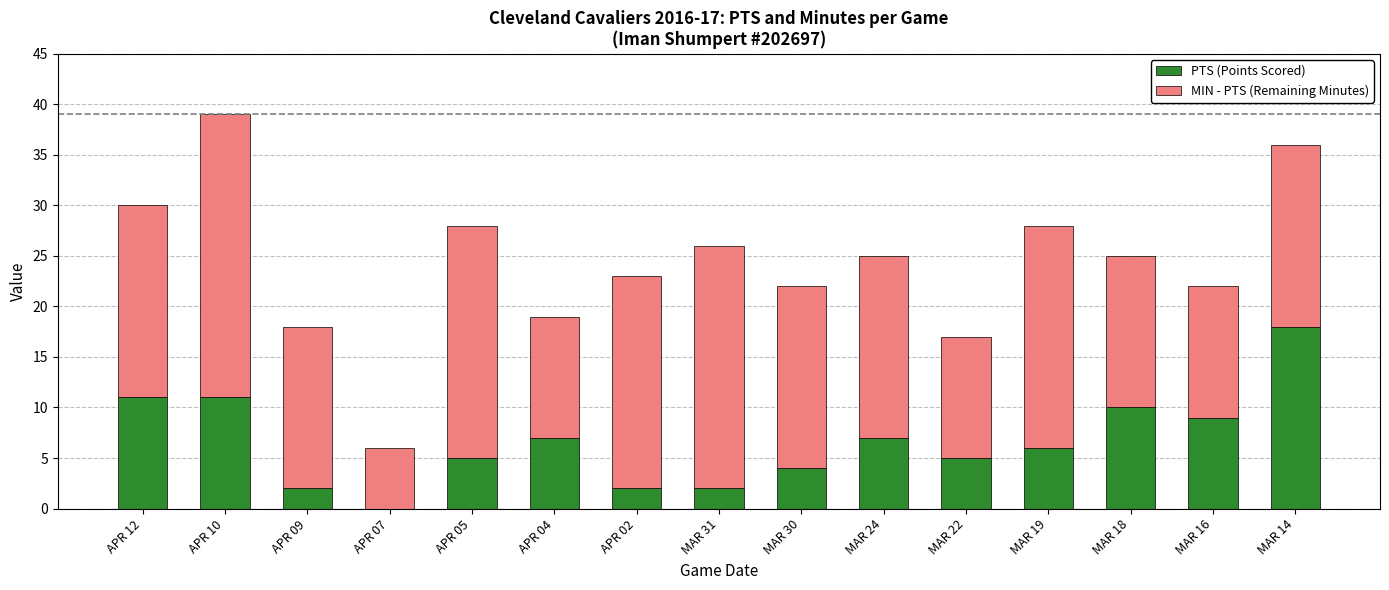

At which category is the sum across all series the highest?

APR 10